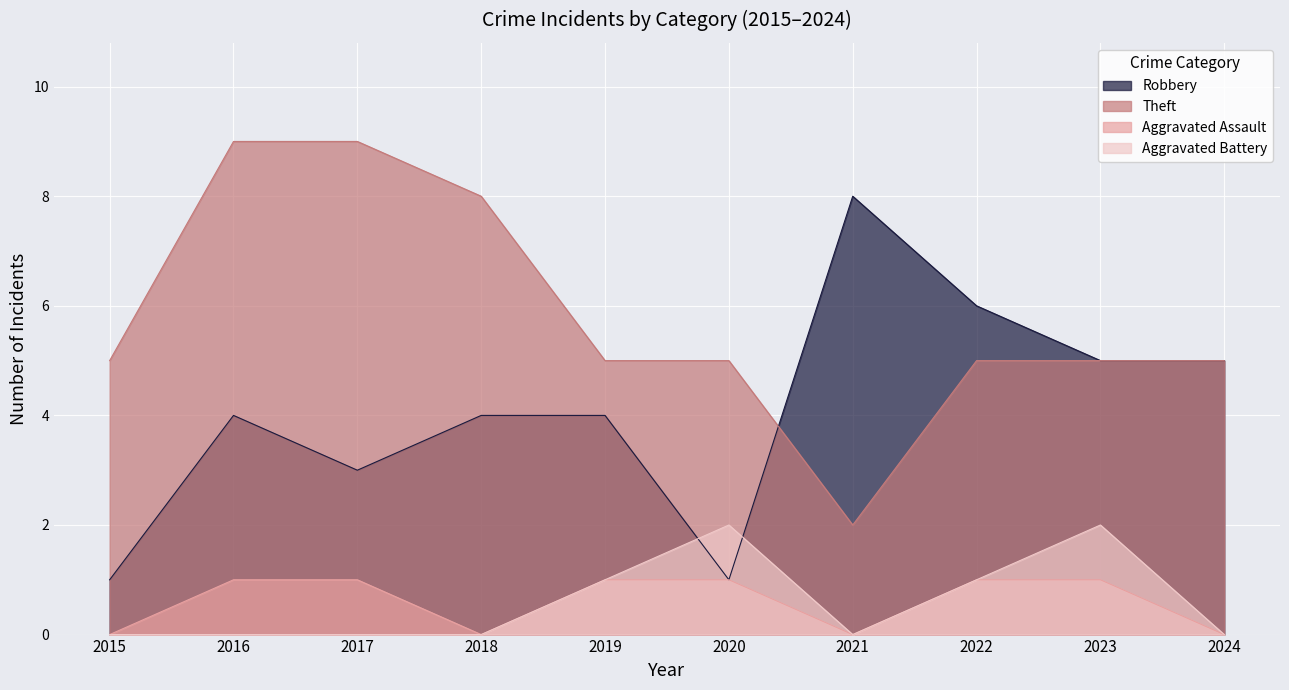

True or false: Aggravated Assault and Robbery cross at least once.

False